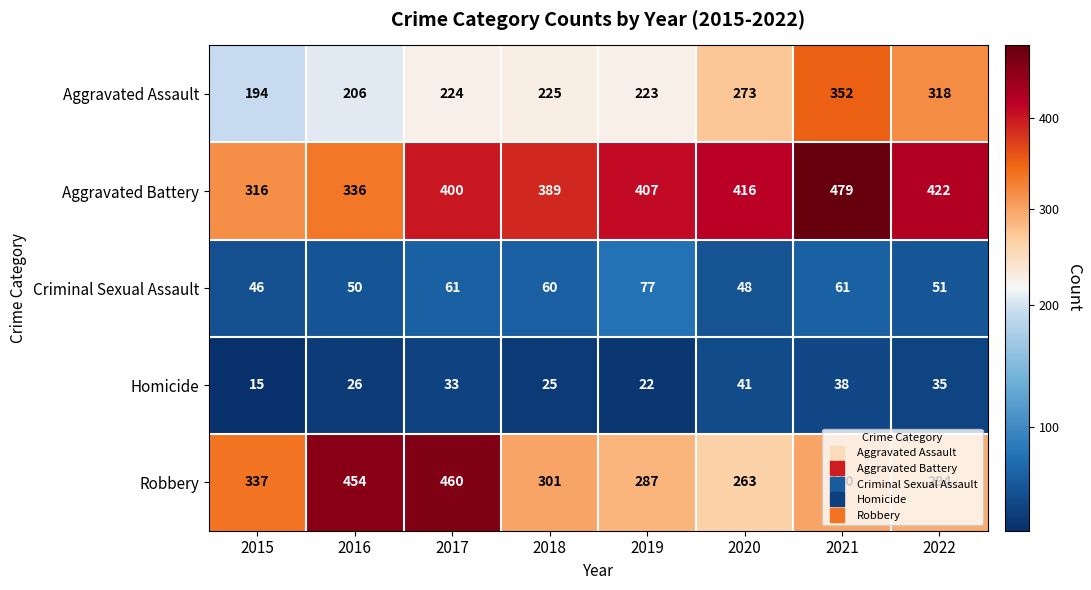

What is the maximum value shown in the chart?

479